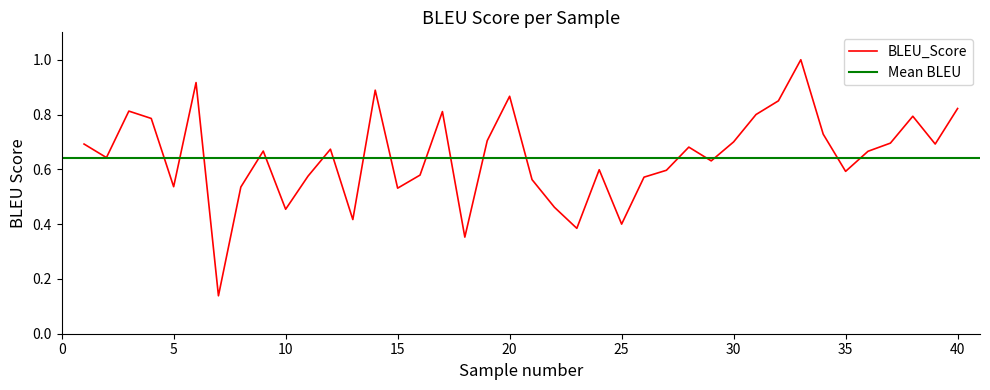

The value of BLEU_Score at 40 is 0.3. True or false?

False